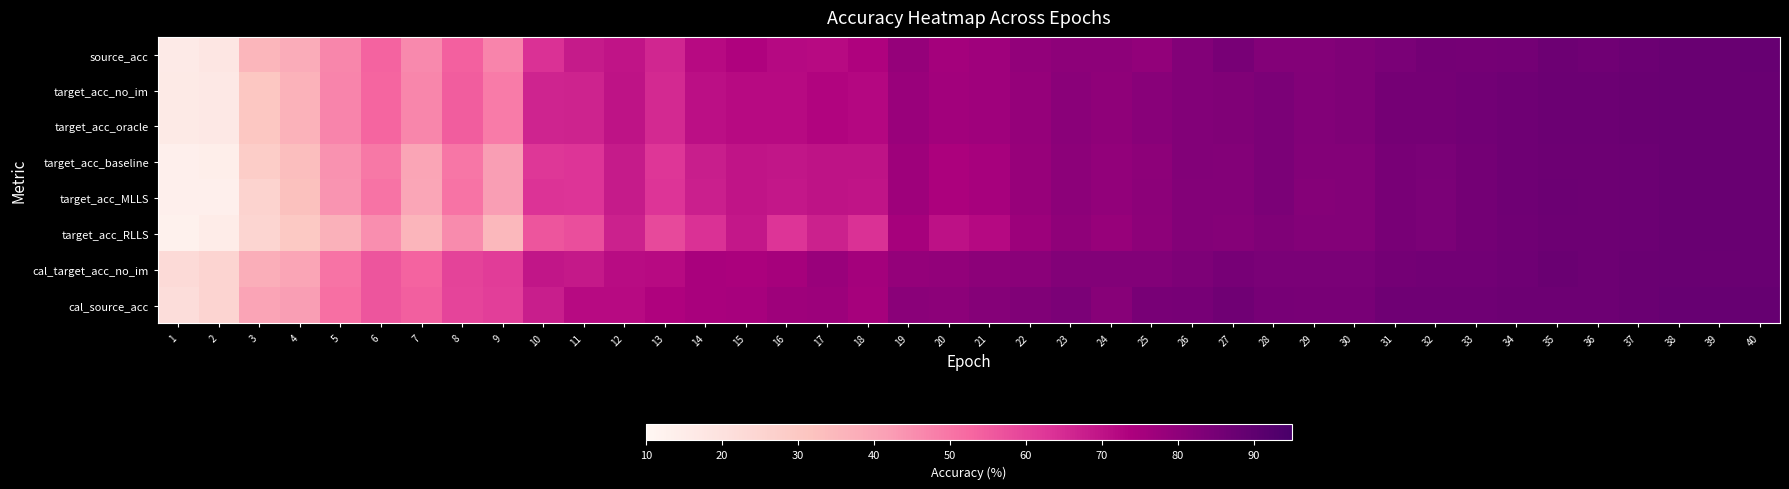

Count the number of data series in this chart.

8